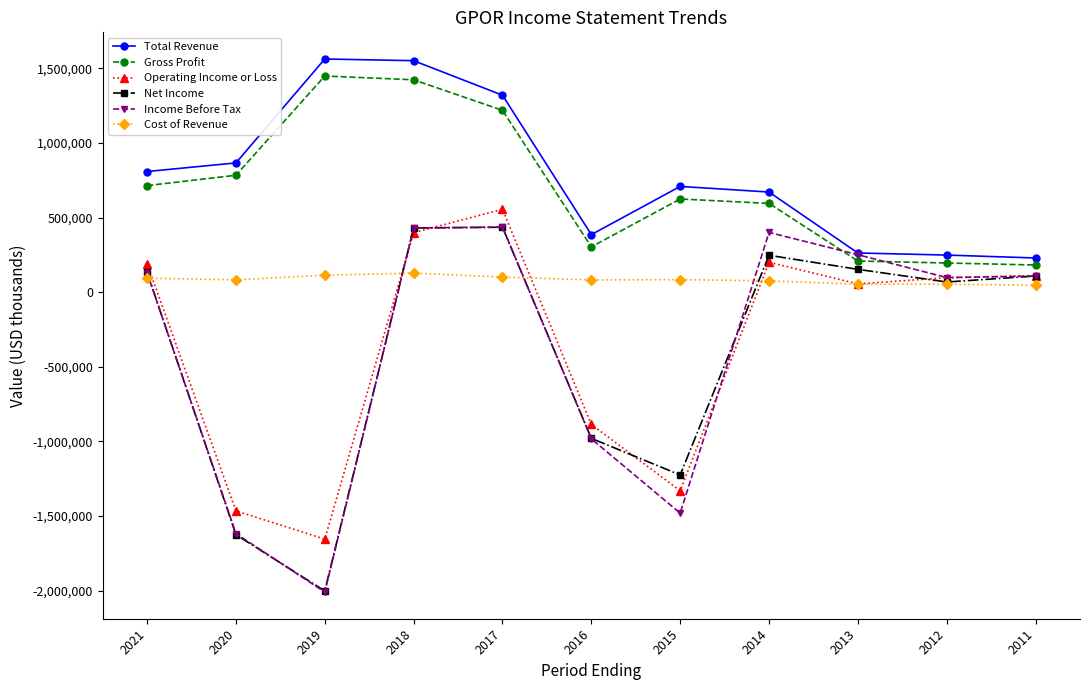

True or false: Total Revenue and Net Income cross at least once.

False